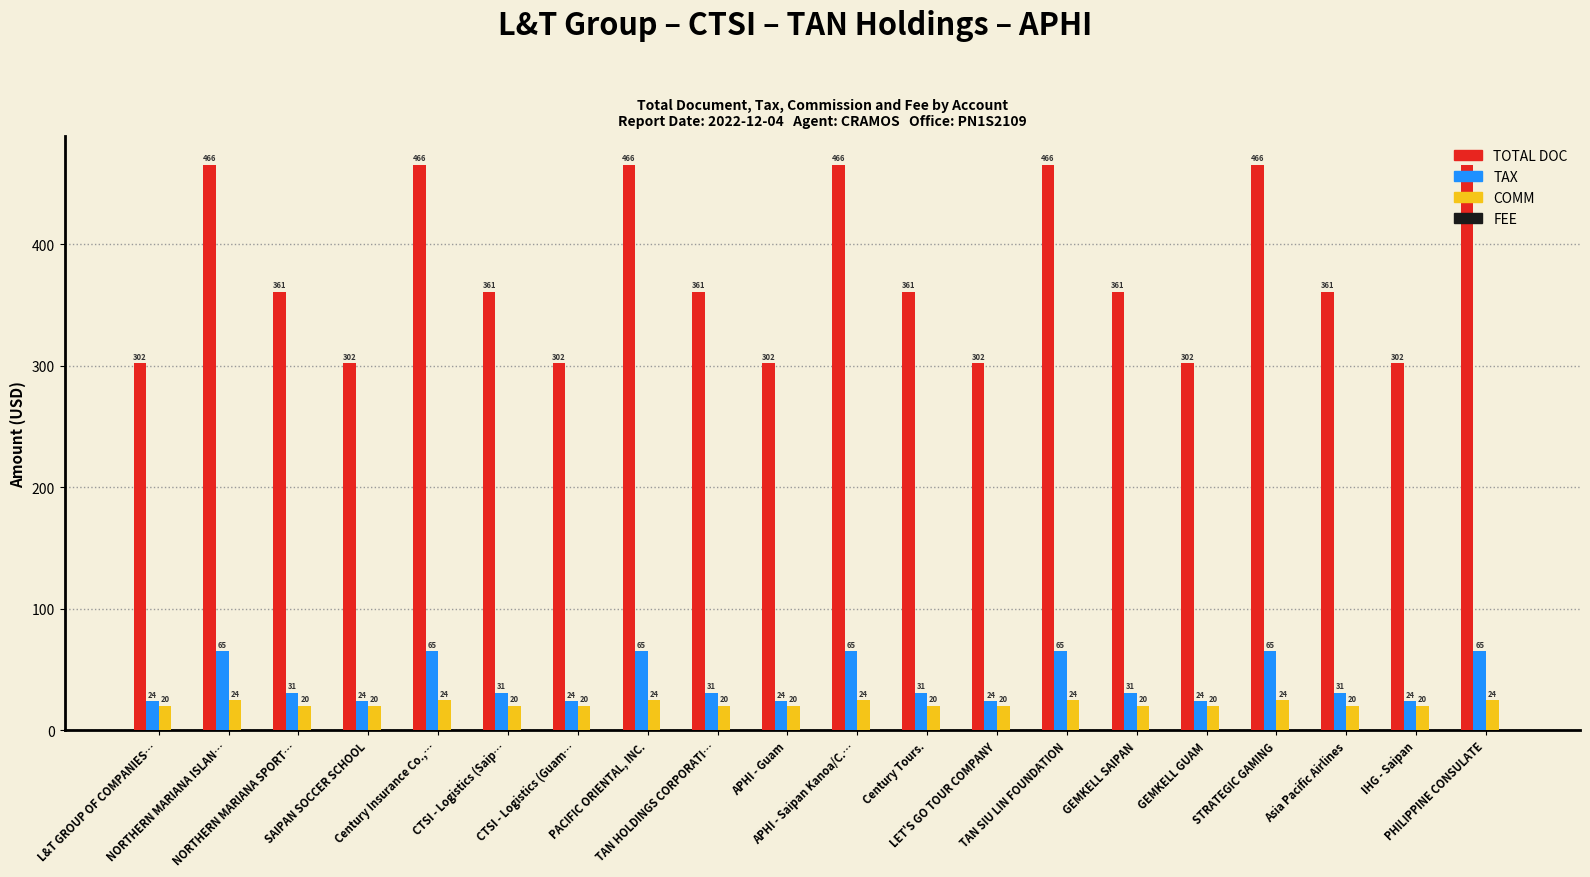

At how many categories does at least one series exceed 442?

7